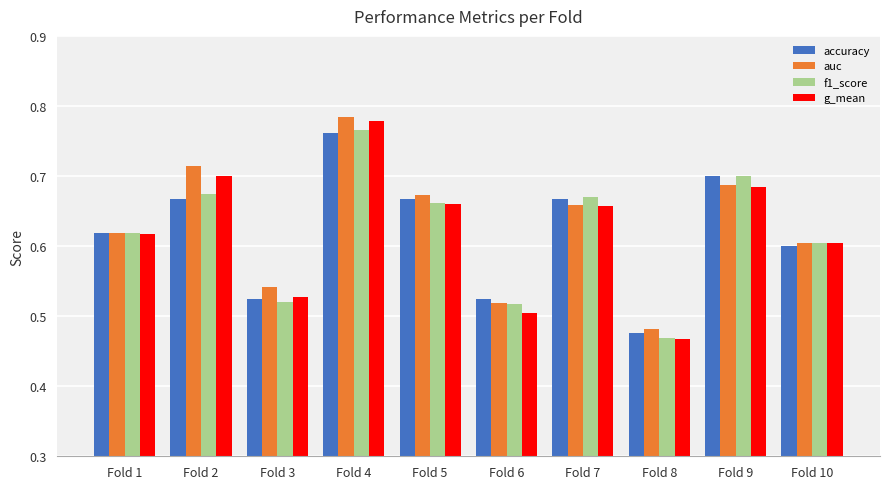

Which category has the highest value in the auc series?

Fold 4